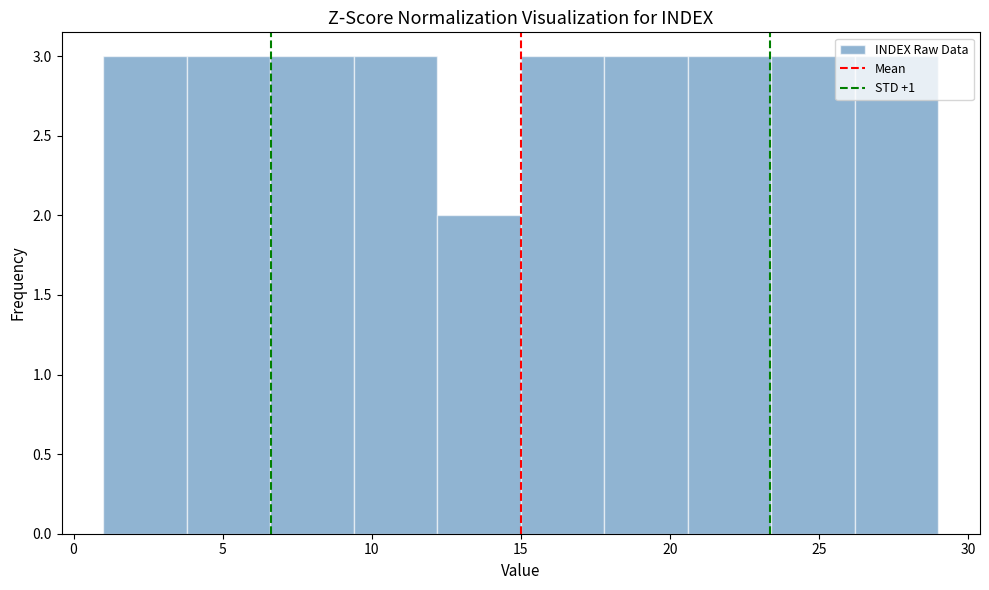

Reading left to right, list every bar in this chart as the range it spans on the x-axis followed by its height. Neither the bar edges nor the heights are printed on the chart, so give them approximately, as read against the axes.

1.0 to 3.8: 3
3.8 to 6.6: 3
6.6 to 9.4: 3
9.4 to 12.2: 3
12.2 to 15.0: 2
15.0 to 17.8: 3
17.8 to 20.6: 3
20.6 to 23.4: 3
23.4 to 26.2: 3
26.2 to 29.0: 3